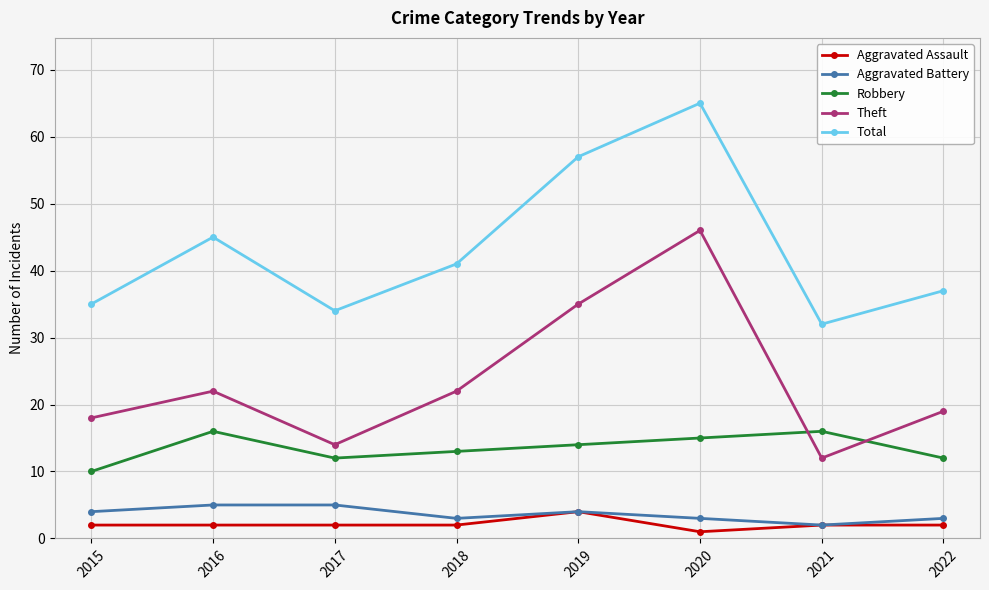

After their last crossing, which series has the higher values: Theft or Robbery?

Theft